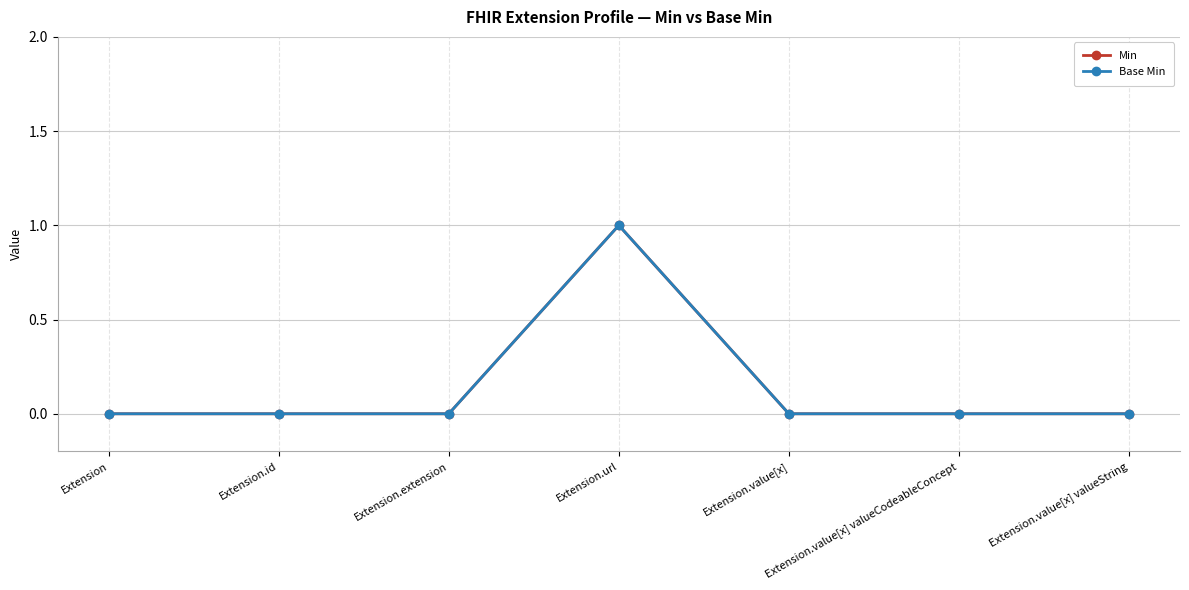

Does the chart have visible grid lines?

Yes